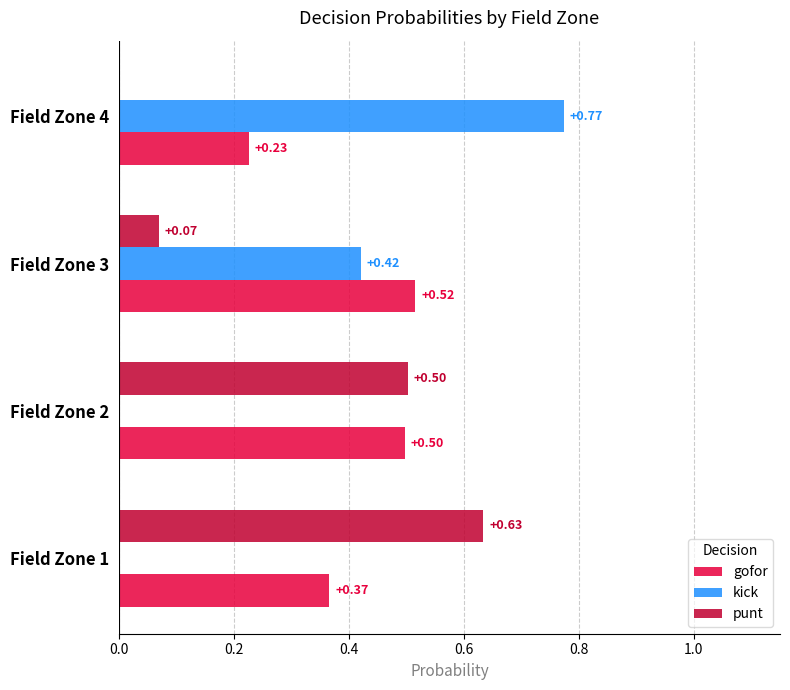

What are all the series names shown in the legend?

gofor, kick, punt